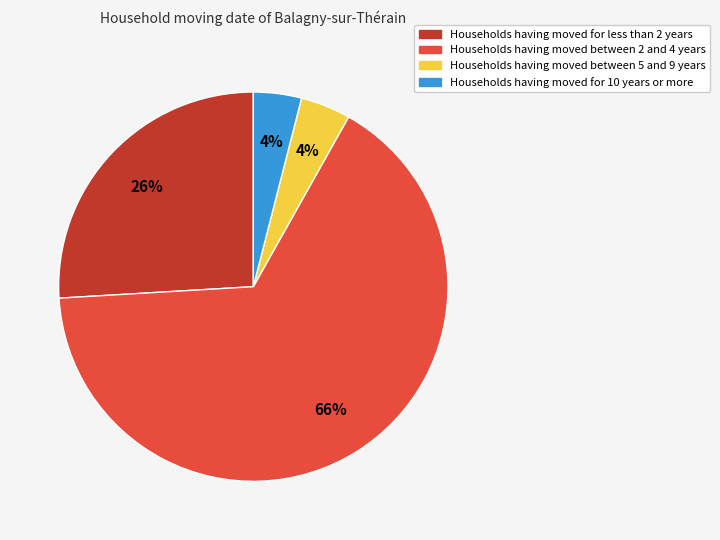

Between Households having moved between 5 and 9 years and Households having moved between 2 and 4 years, which is larger?

Households having moved between 2 and 4 years